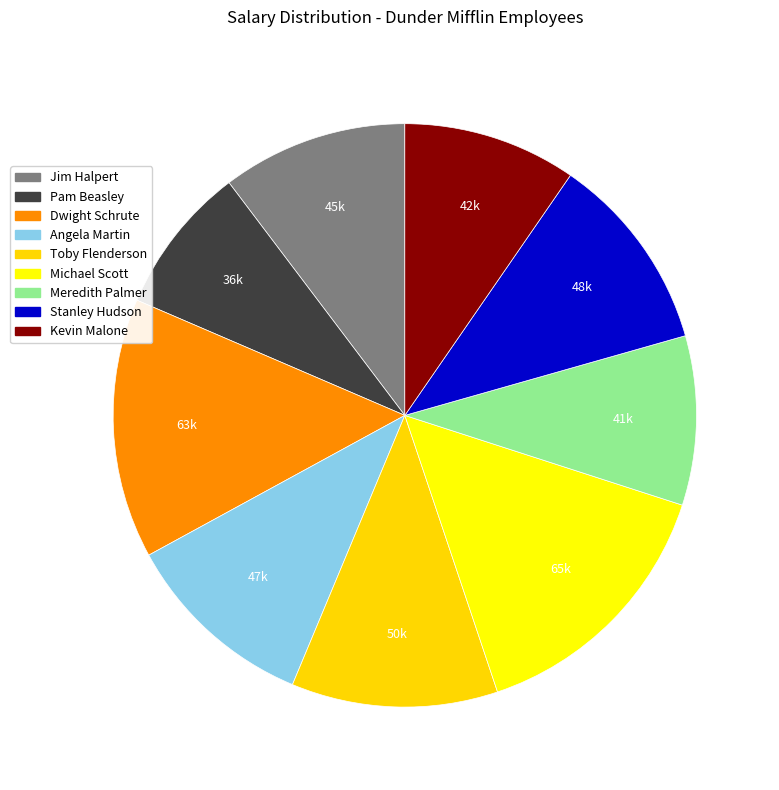

True or false: Stanley Hudson accounts for 4% of the total.

False